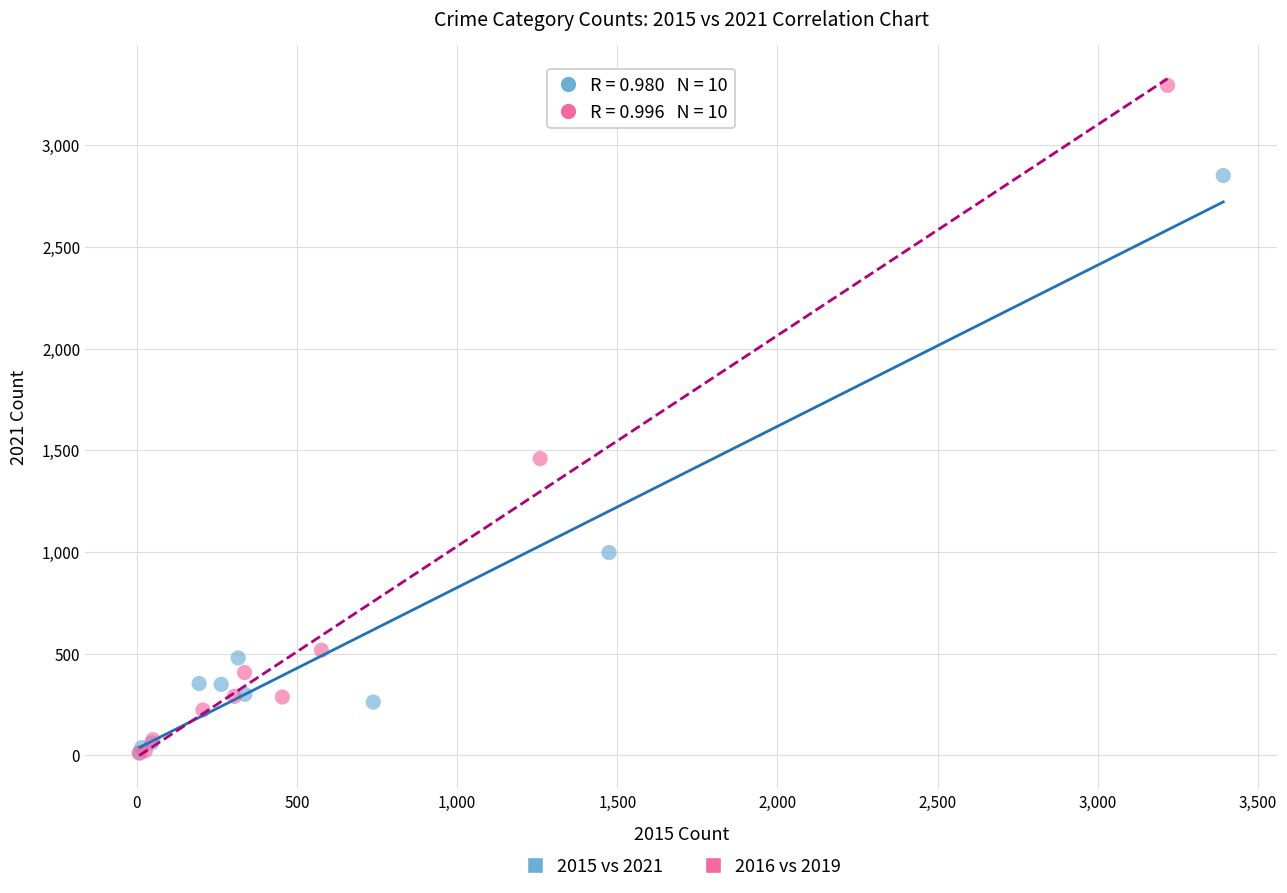

Which series has the largest Y range (max minus min)?

2016 vs 2019